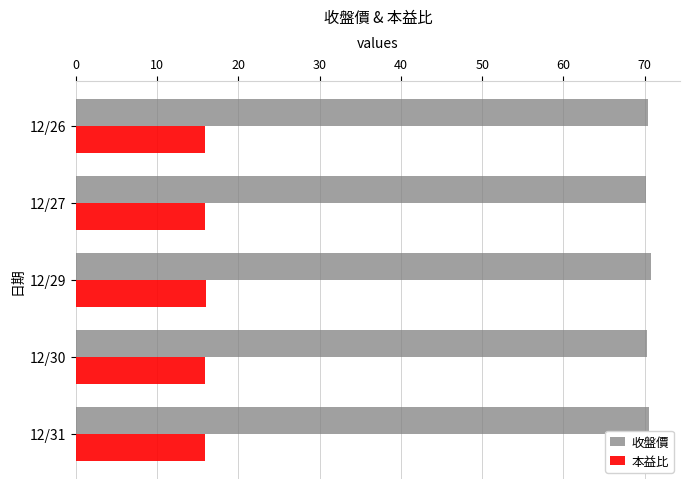

Which series has the largest total across all categories?

收盤價